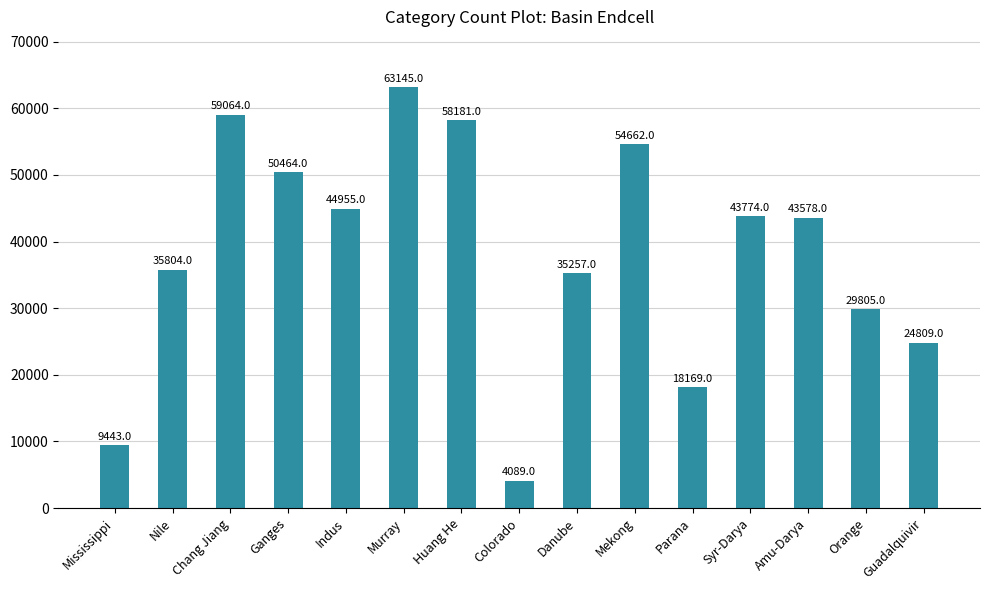

What is the average value?

38347